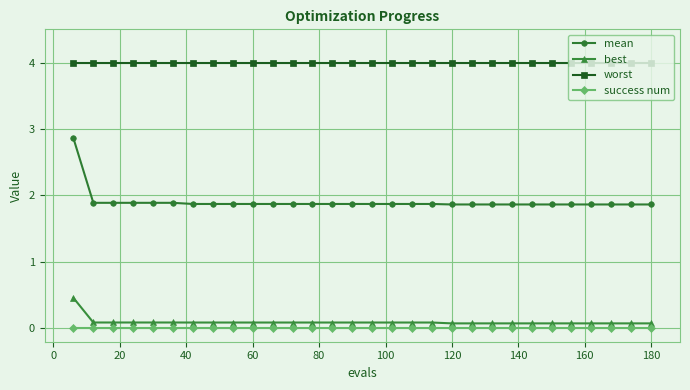

List the series in order of their peak value, lowest first.

success num, best, mean, worst